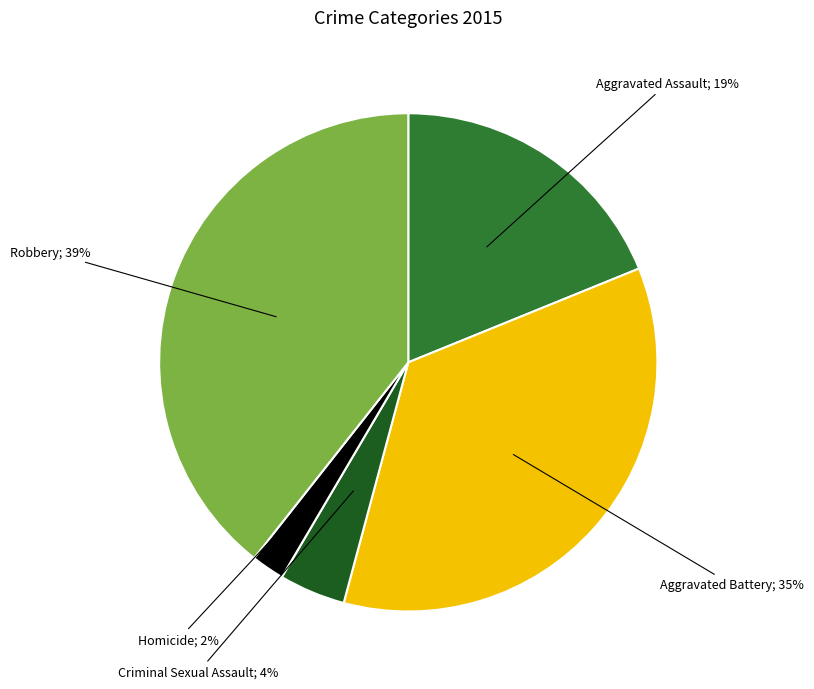

Does any single category account for the majority?

No